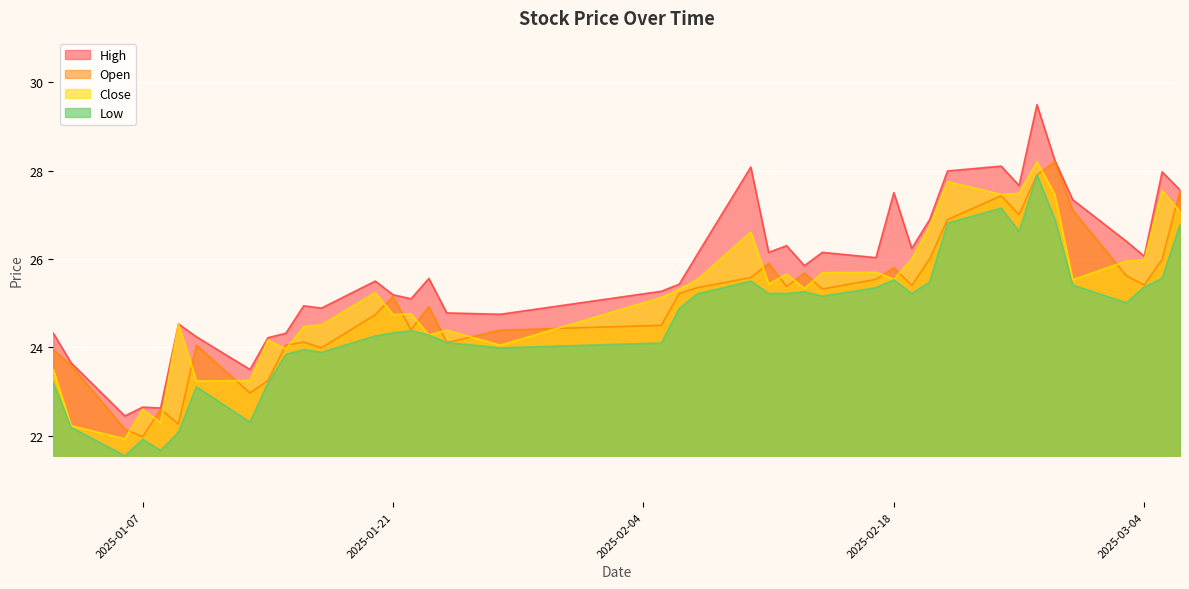

Which series has the largest range (max minus min)?

High